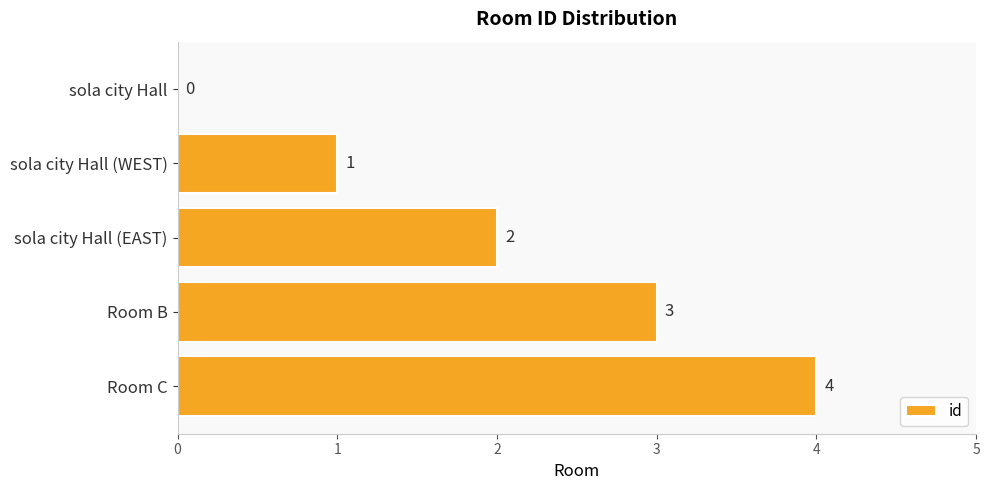

How many values are between 1 and 3?

3